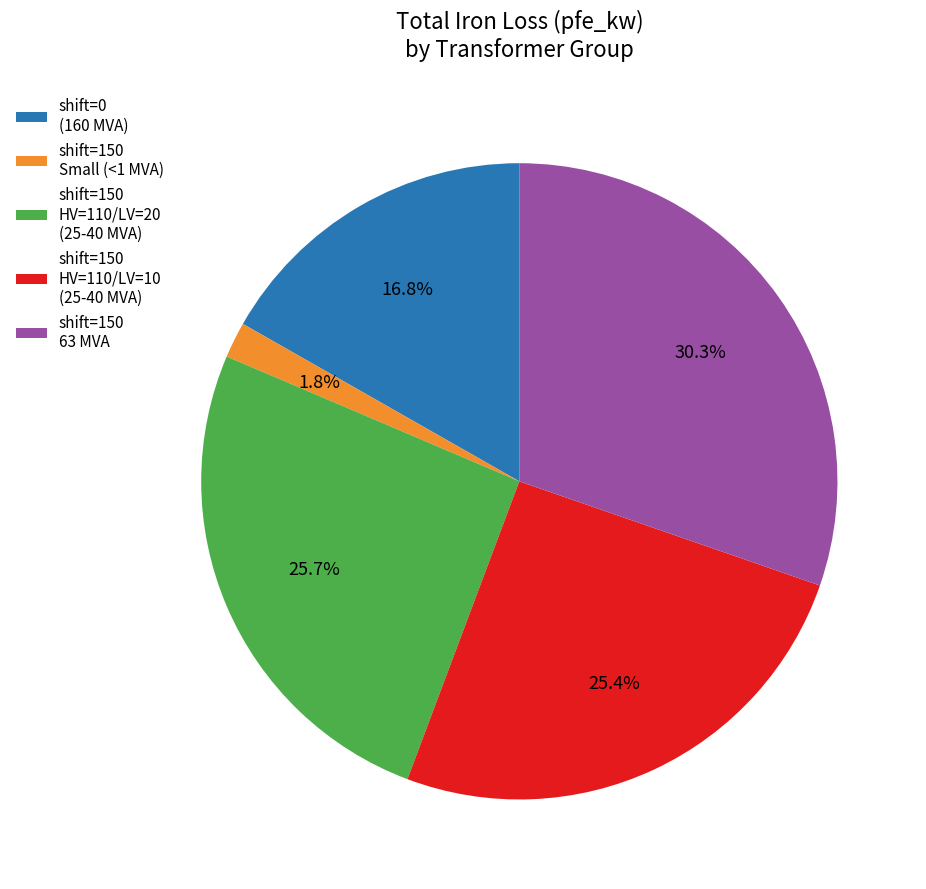

What percentage is NOT represented by shift=150 HV=110/LV=20 (25-40 MVA)?

74.3%